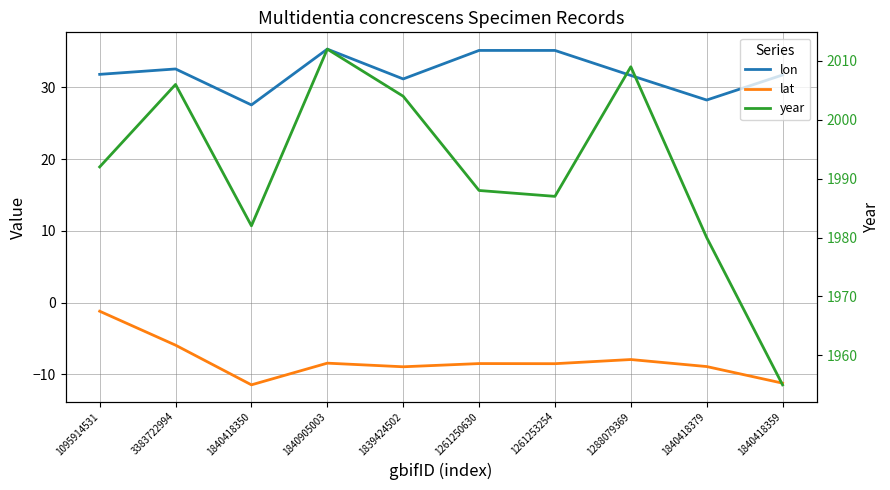

Is this an area chart (filled region under the line)?

No